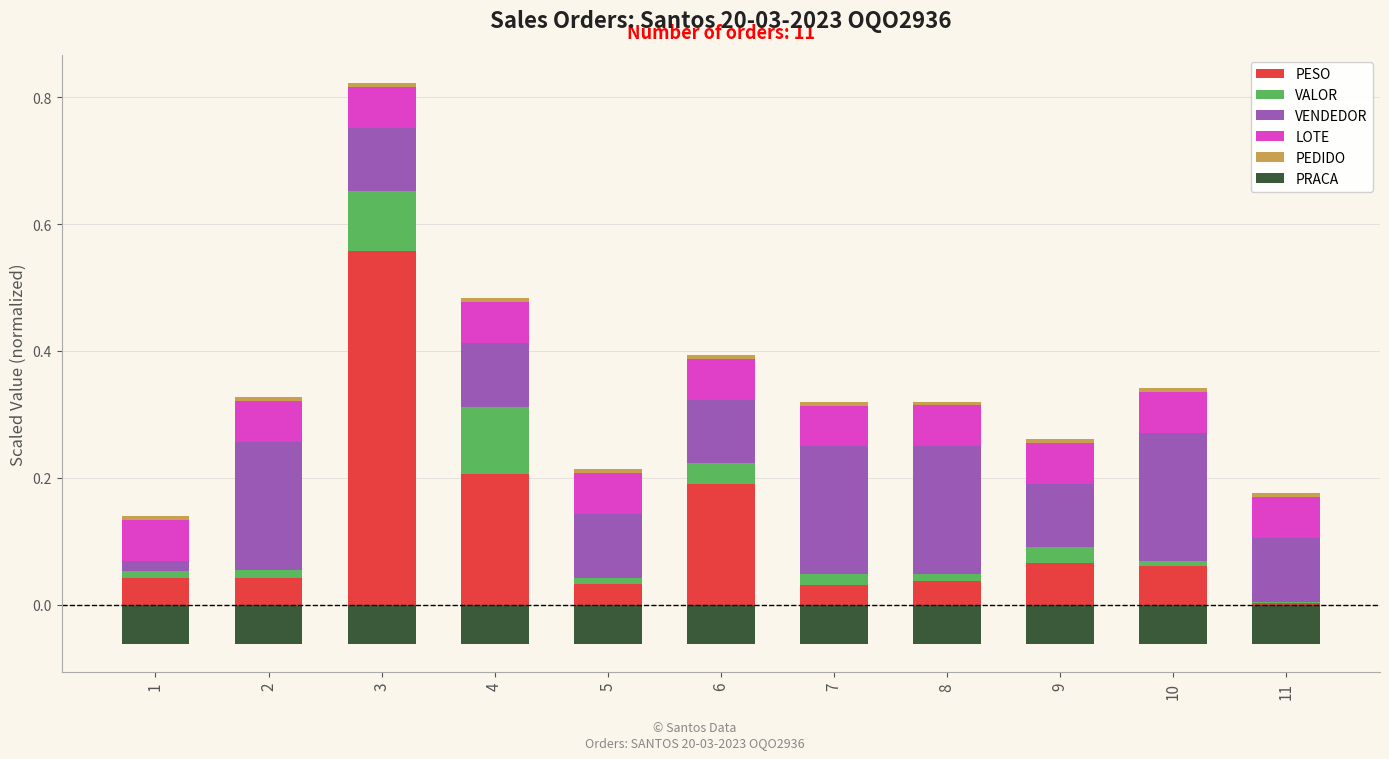

Which series has the widest spread of values?

PESO